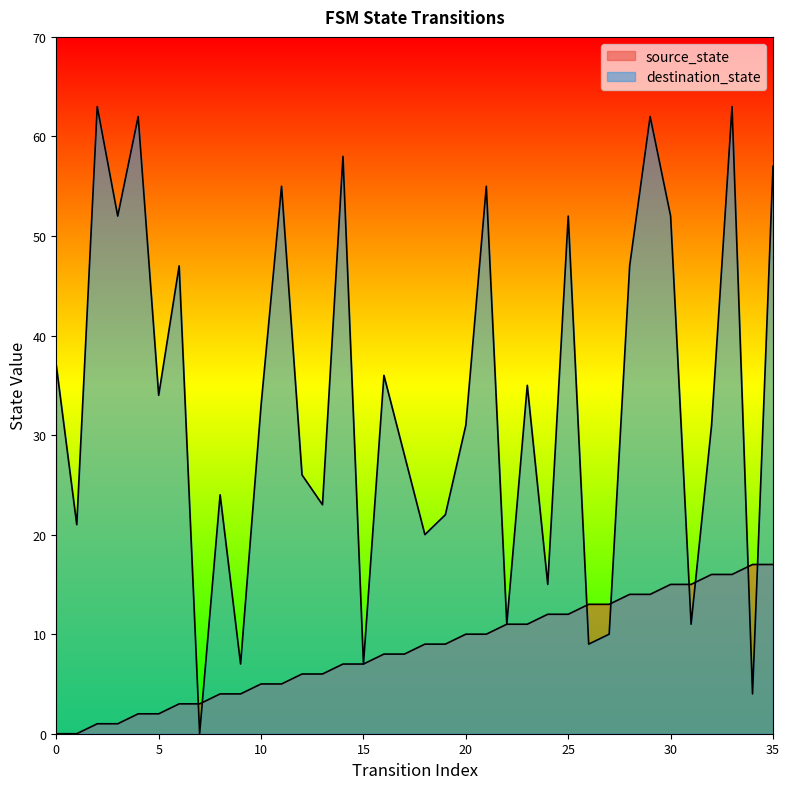

What is the value of the source_state point at the 17th from the left?

8